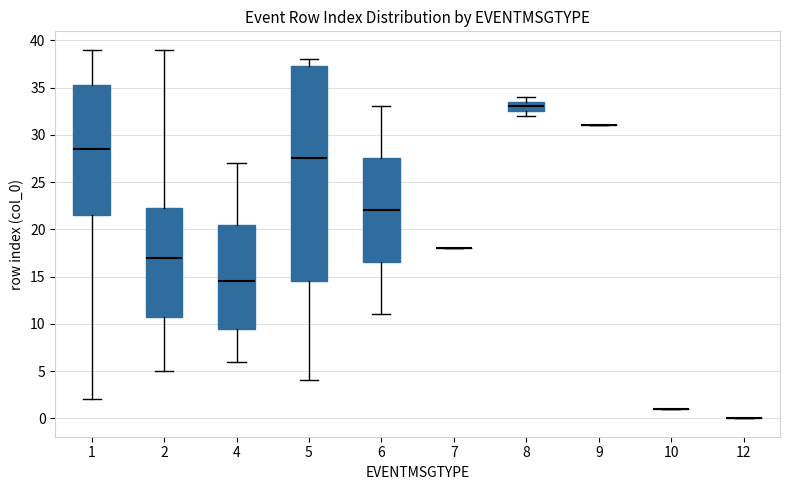

Comparing the boxes themselves (not the whiskers), which one is the tallest?

5